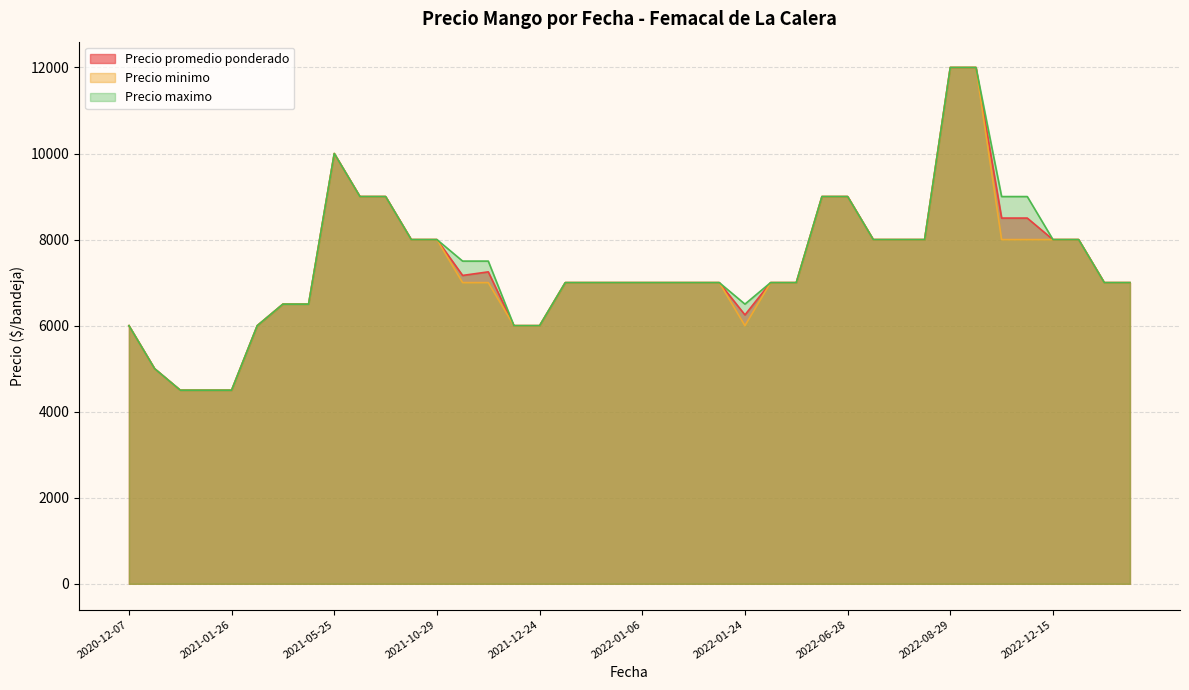

Is it true that Precio maximo equals 6000 at 2021-12-24?

True